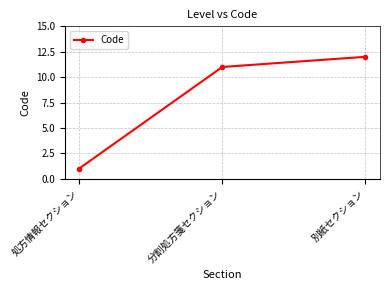

True or false: the data shows 12 at 別紙セクション.

True